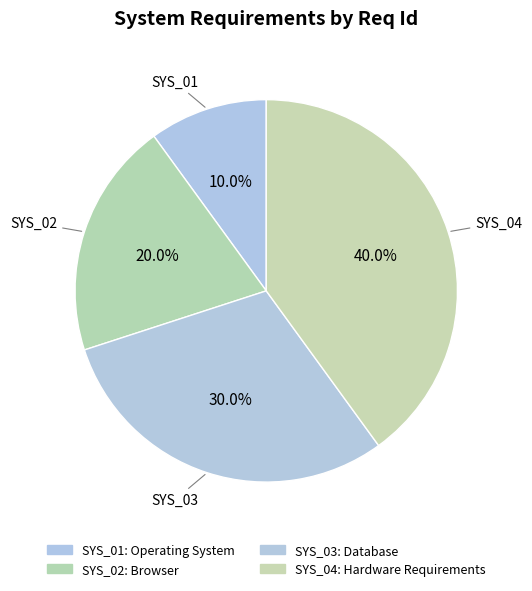

Count the number of slices in the pie.

4